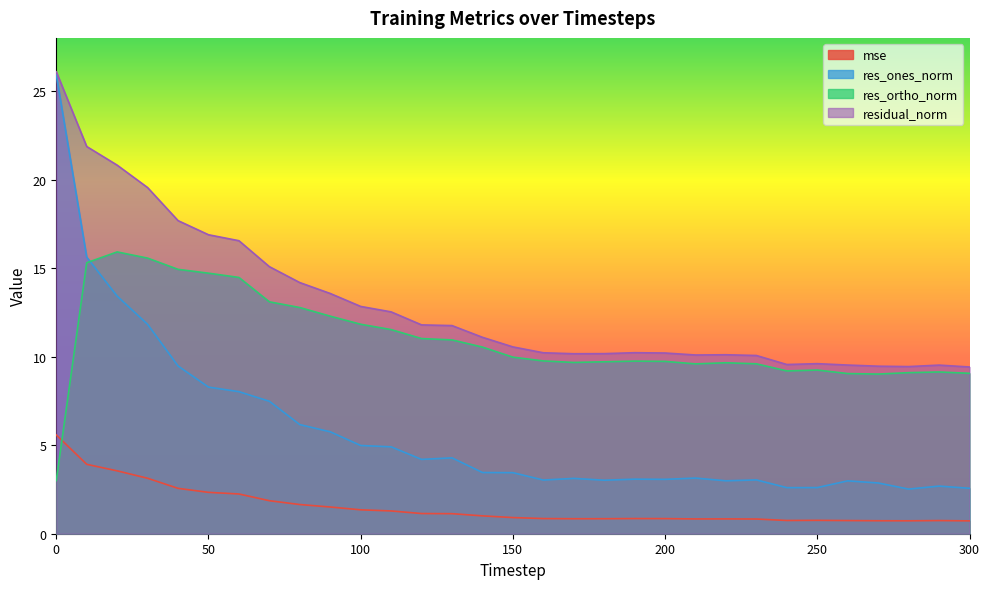

Which series has the widest spread of values?

res_ones_norm